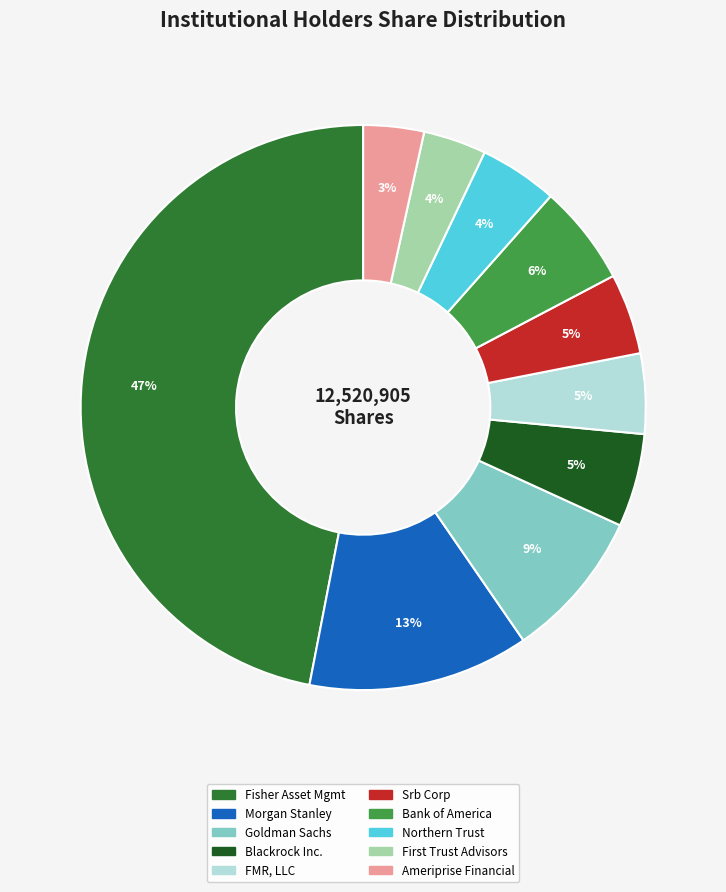

To the nearest percent, what is the average slice percentage?

10%